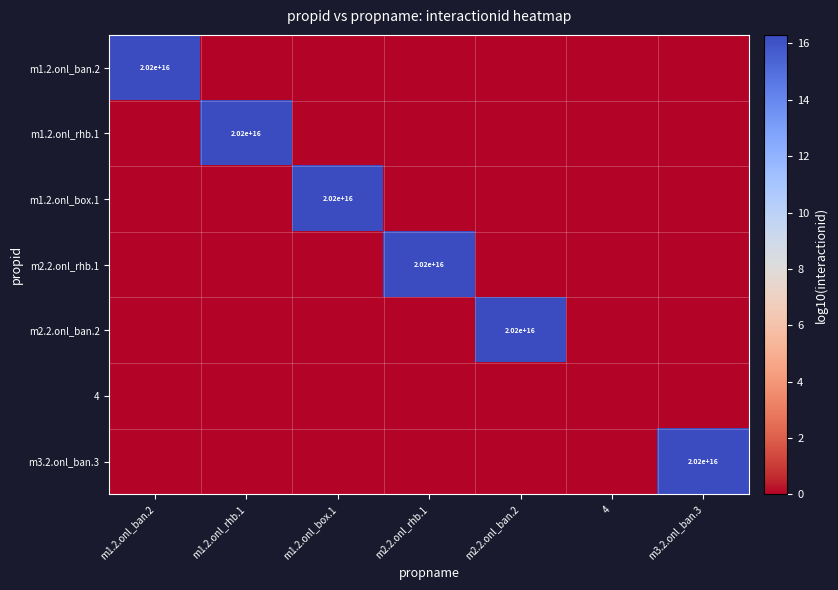

At which category does the chart reach its peak across all series?

m3.2.onl_ban.3